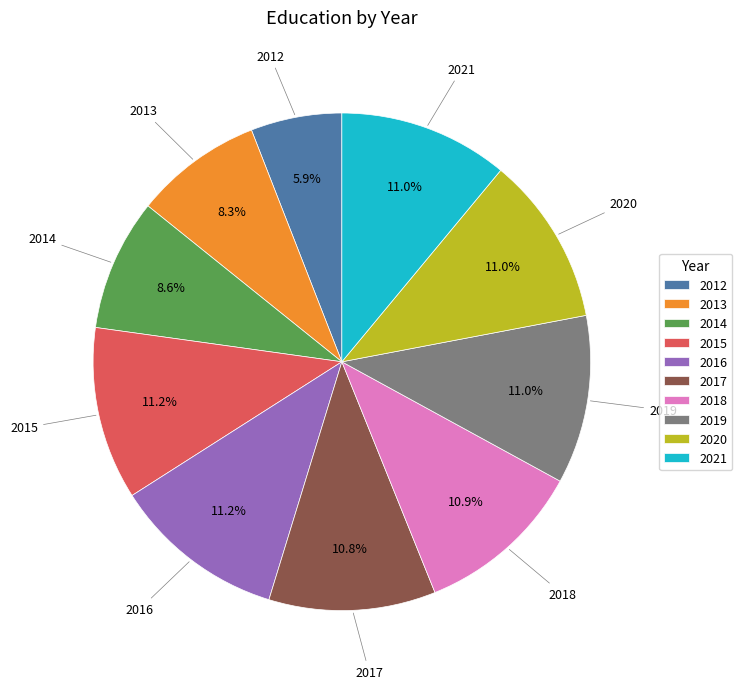

Is 2017 the majority of the pie?

No